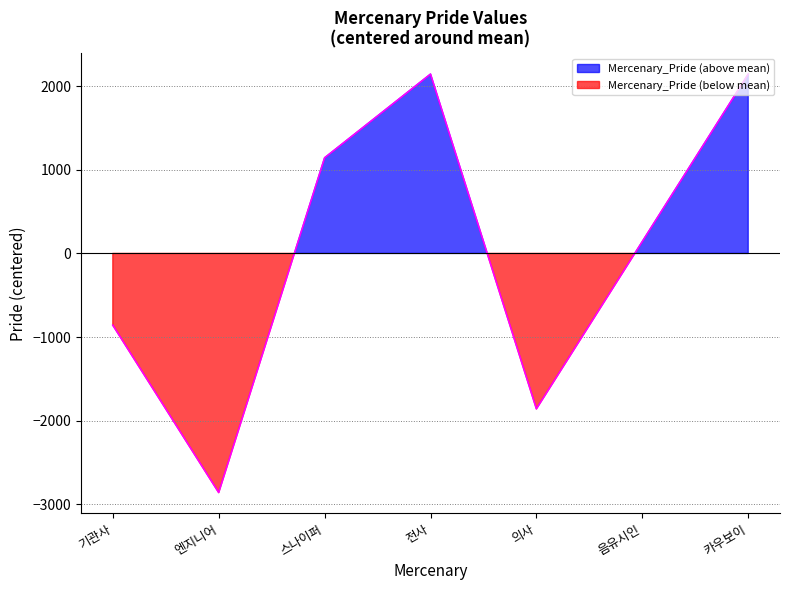

Reading right to left, extract all data points from this chart.

카우보이=2142.9	음유시인=142.9	의사=-1857.1	전사=2142.9	스나이퍼=1142.9	엔지니어=-2857.1	기관사=-857.1